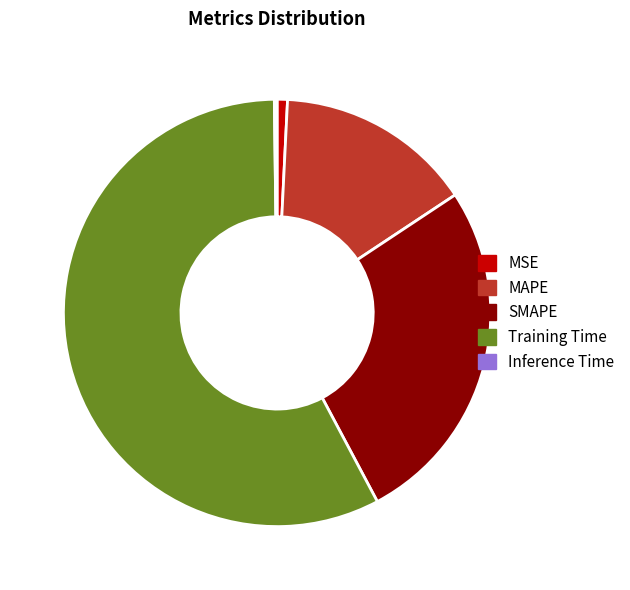

Is the sum of SMAPE and MAPE greater than half?

No